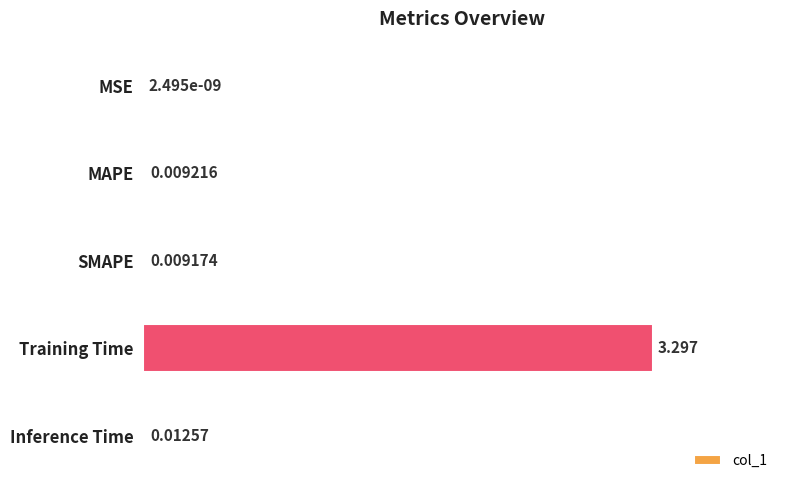

Between Training Time and MSE, which is larger?

Training Time